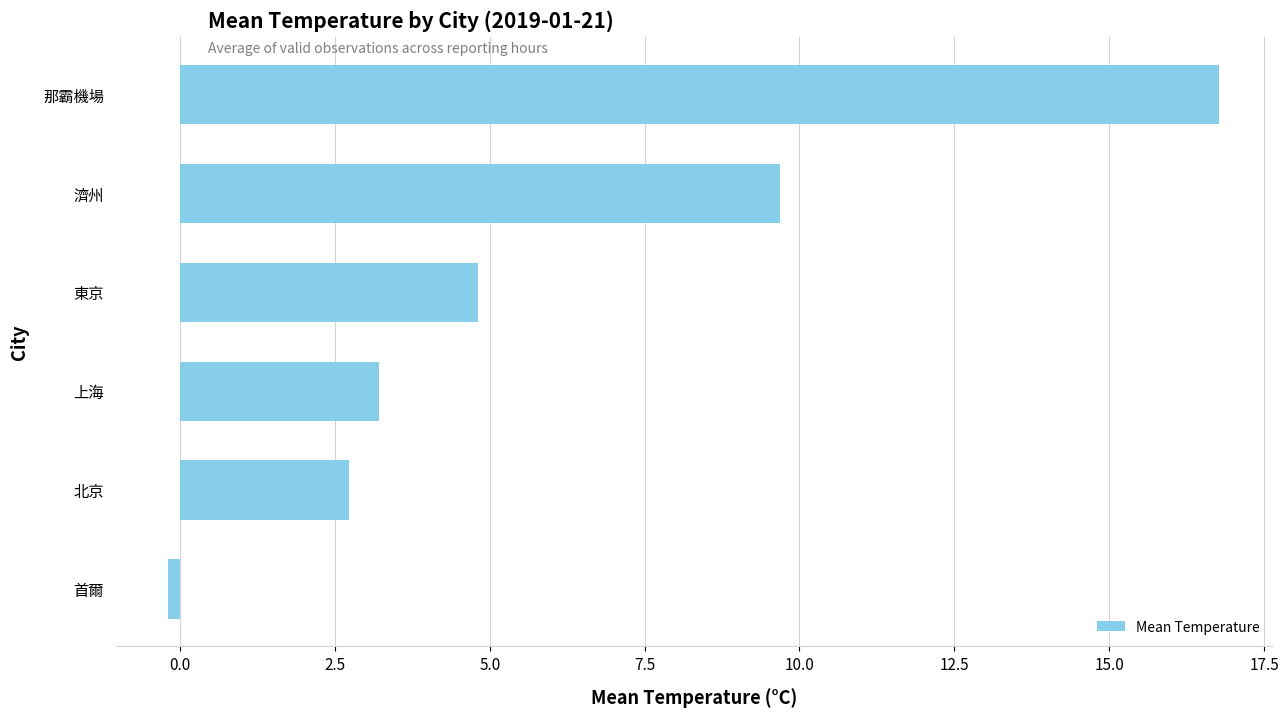

How many distinct data groups are displayed?

1